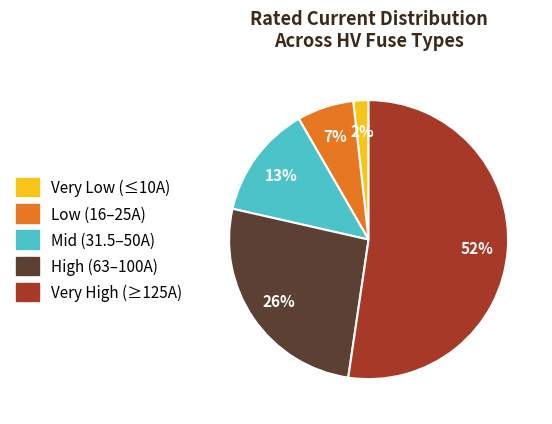

To the nearest percent, what is the average slice percentage?

20%